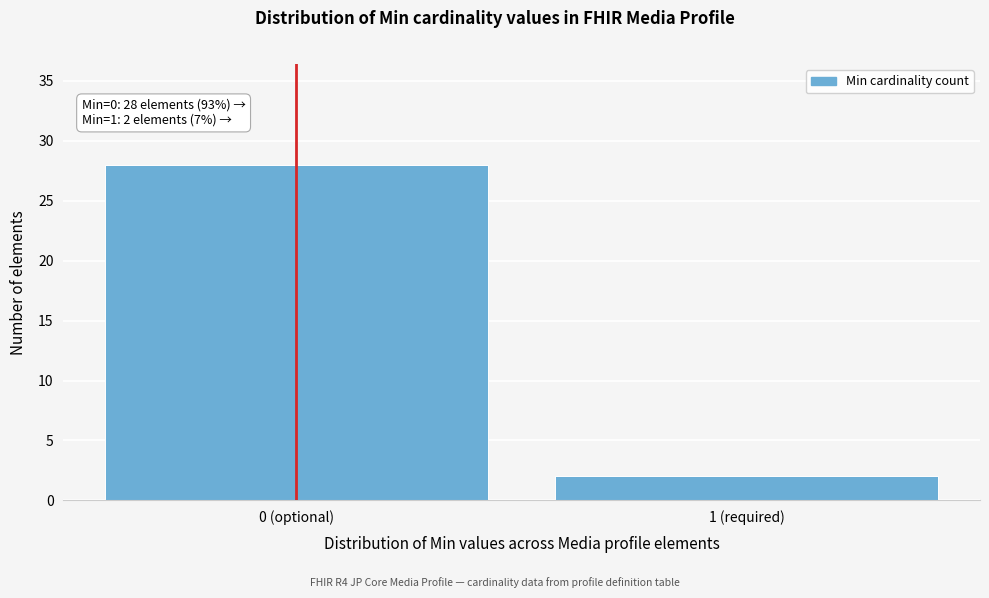

Reading left to right, transcribe all the data shown in this chart.

0 (optional)=28	1 (required)=2